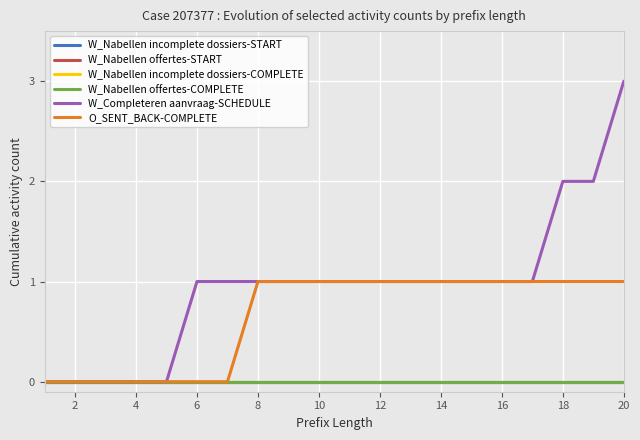

What is the difference between the maximum and minimum values in the W_Completeren aanvraag-SCHEDULE series?

3